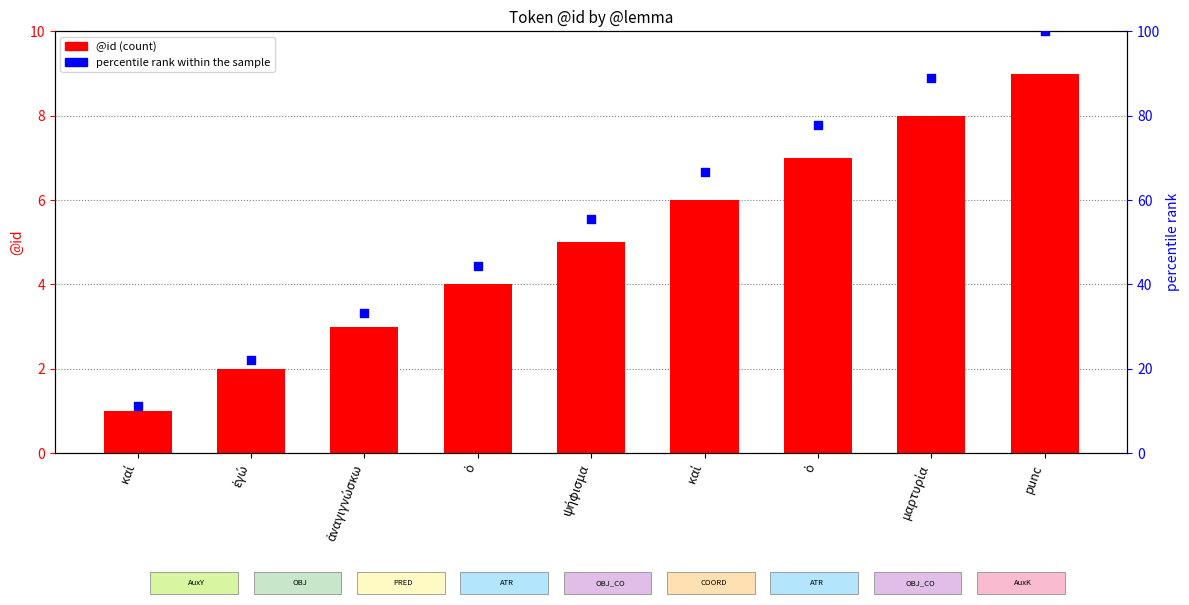

What are all the series names shown in the legend?

@id, percentile rank within the sample